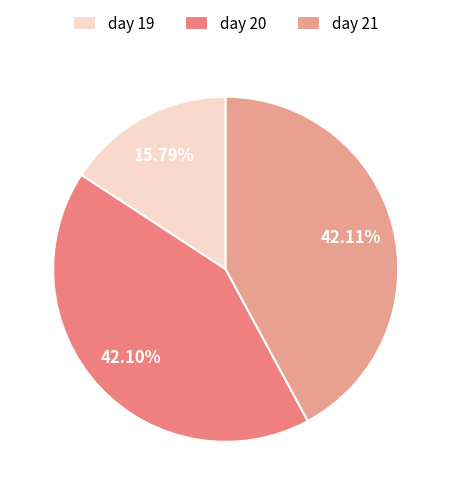

What percentage is the day 21 slice, to the nearest percent?

42%